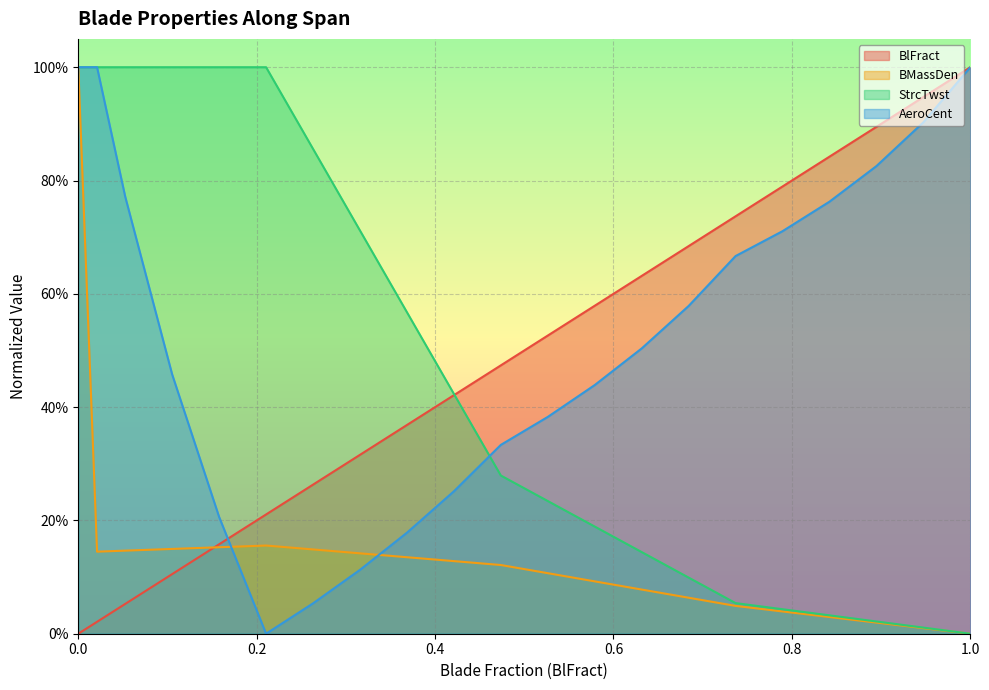

What is the spread (max minus min) of values at 0.02105263157894737?

1.0